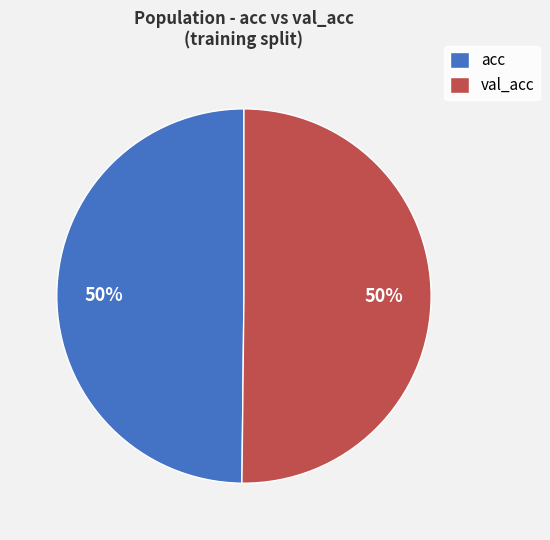

Approximately how many times larger is the value at acc compared to val_acc?

1.0